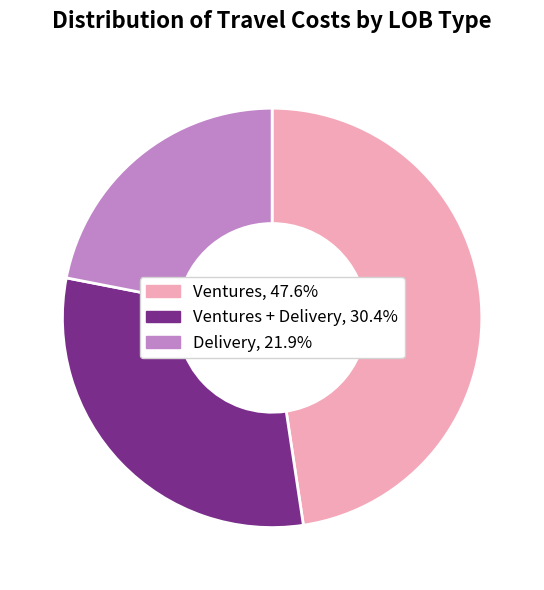

Is there any slice that represents more than half of the pie?

No